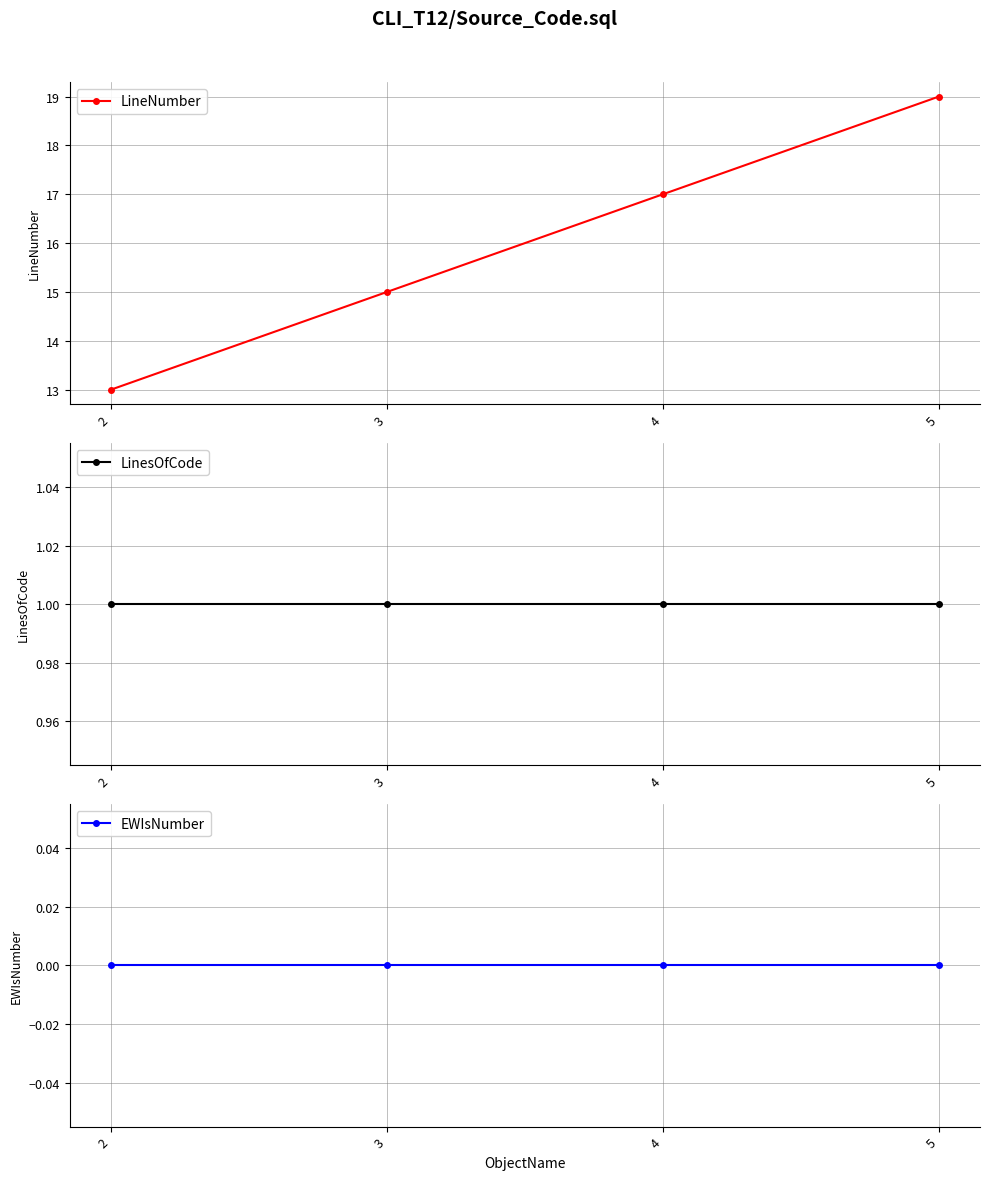

Reading left to right, extract all data points from this chart.

LineNumber: 13	15	17	19
LinesOfCode: 1	1	1	1
EWIsNumber: 0	0	0	0